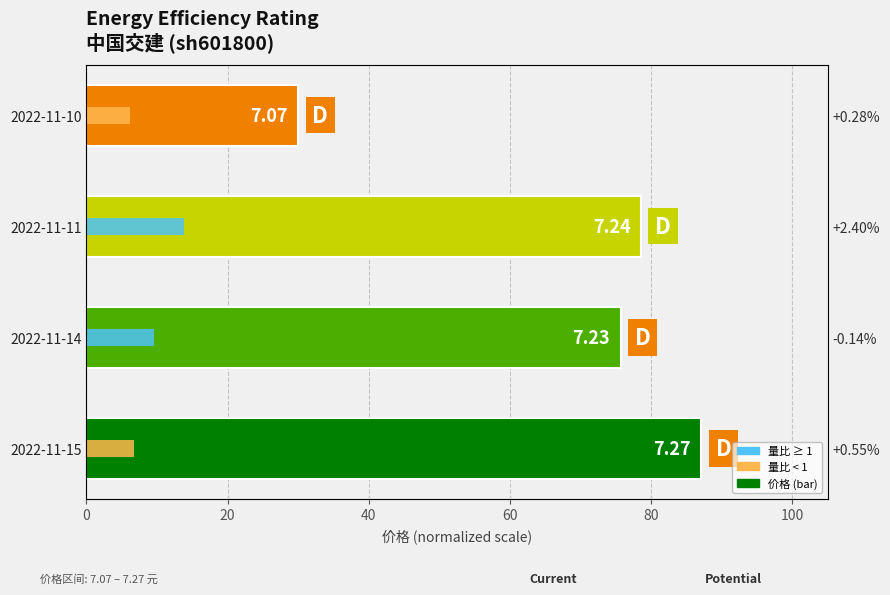

Reading right to left, what are all the values shown in this chart?

30.0	78.6	75.7	87.1